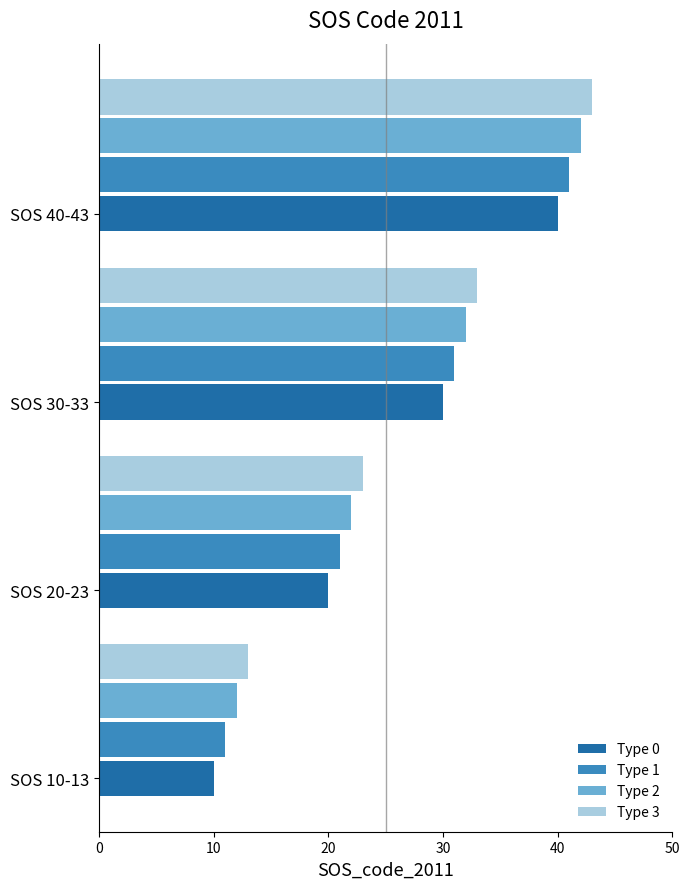

What is the maximum value for Type 3?

43